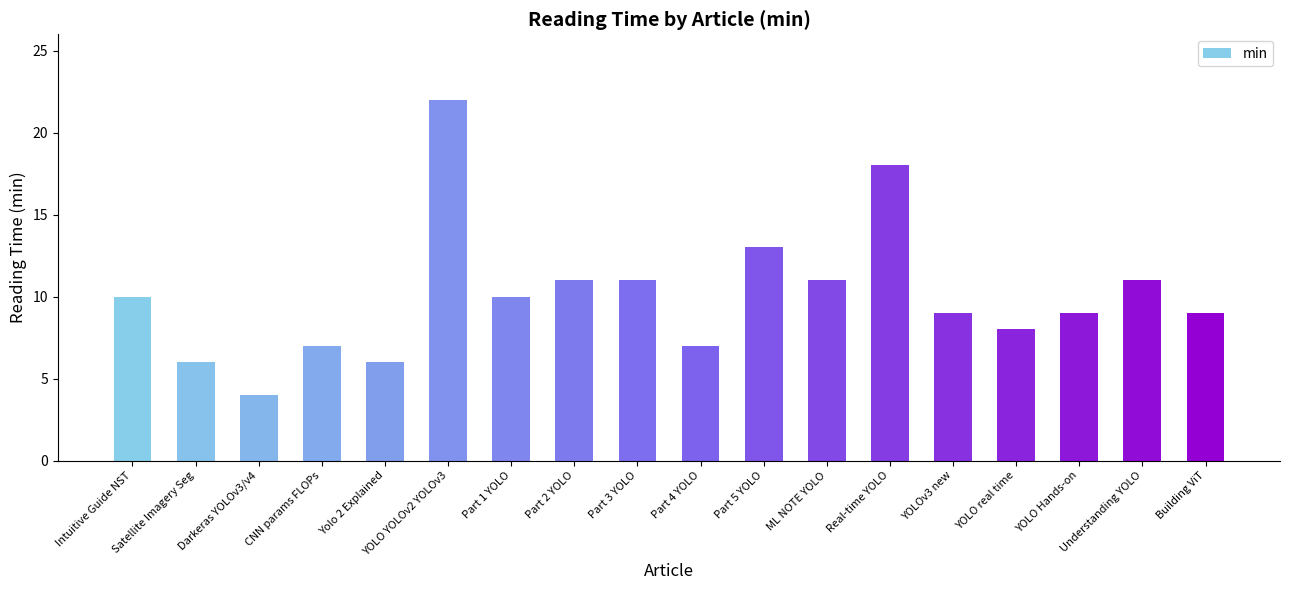

Count the number of categories in the chart.

18